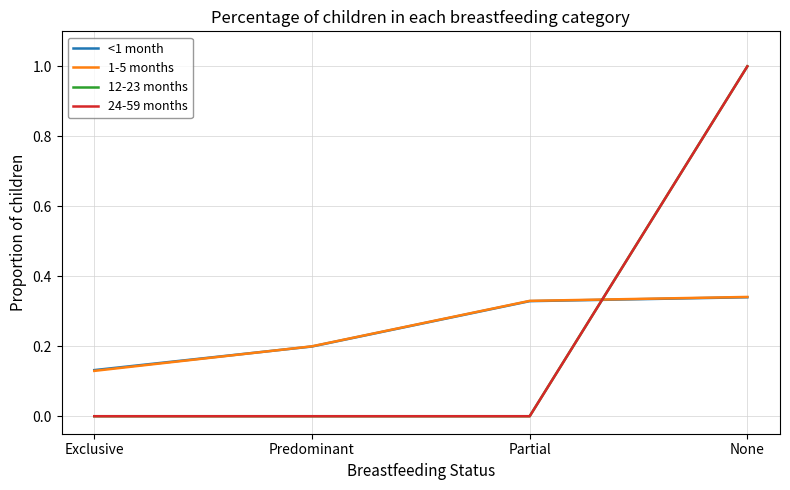

How many times do 12-23 months and 1-5 months cross each other?

1